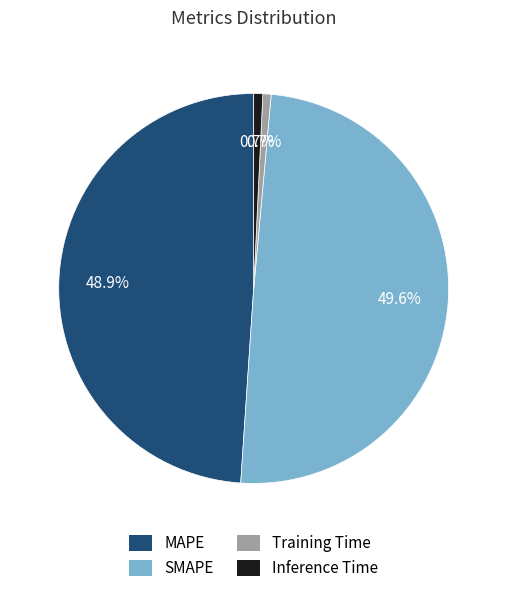

The Training Time slice represents 1% of the pie. True or false?

True